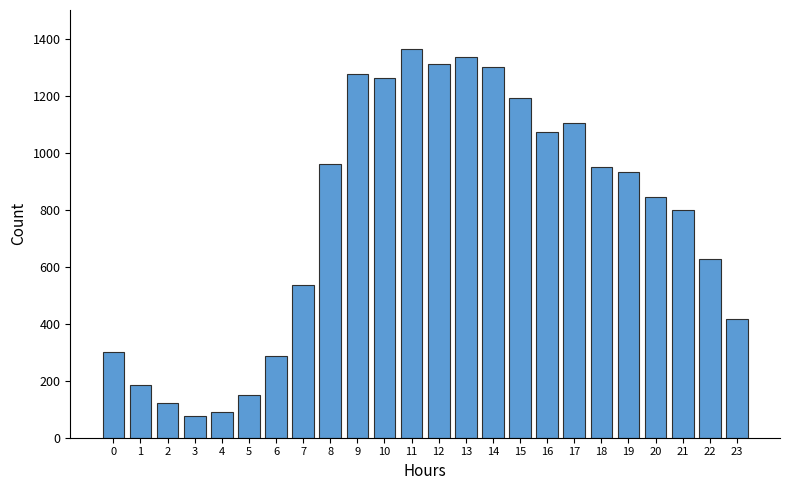

Reading right to left, extract all data points from this chart.

418	629	799	847	935	950	1107	1073	1195	1304	1336	1313	1366	1262	1279	961	537	287	150	91	78	121	185	302